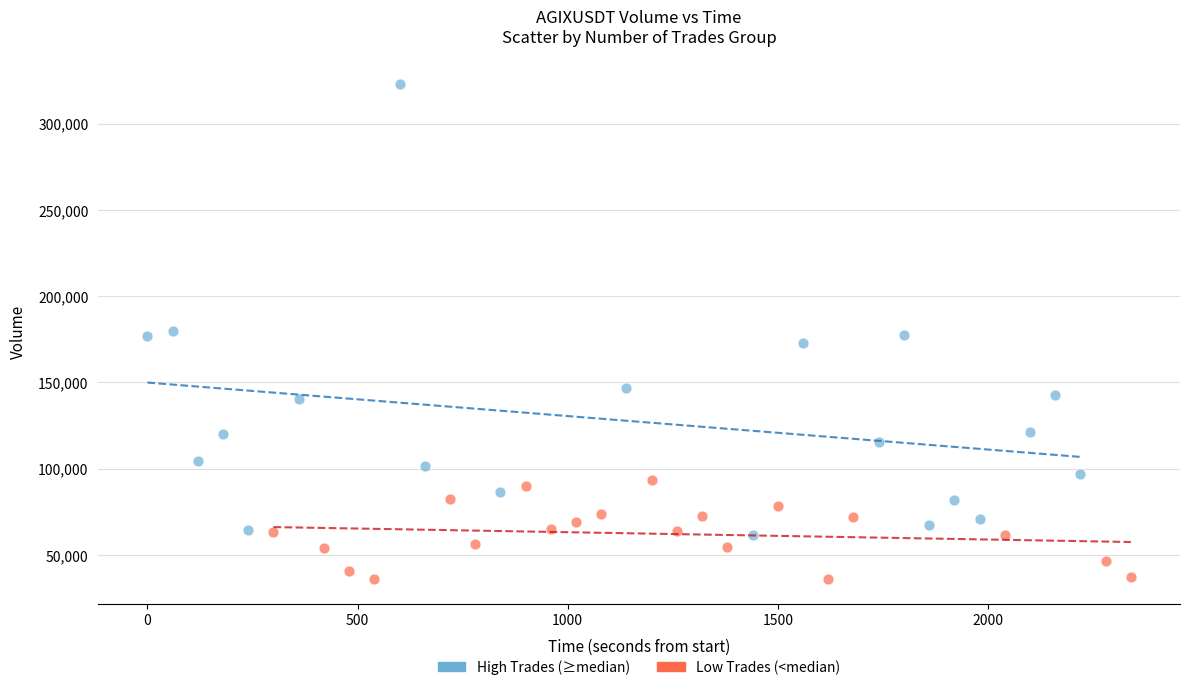

Which series reaches the minimum Y coordinate?

Low Trades (<median)